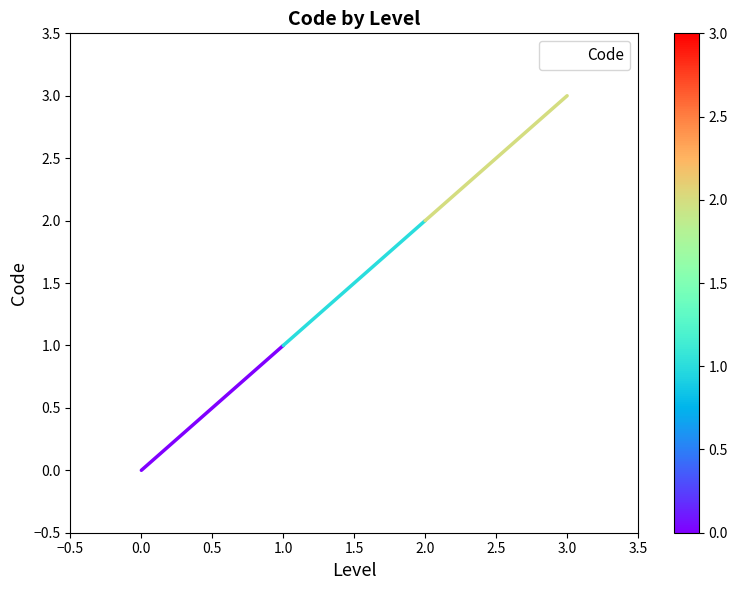

Rank the categories by value from highest to lowest.

3.0, 2.0, 1.0, 0.0